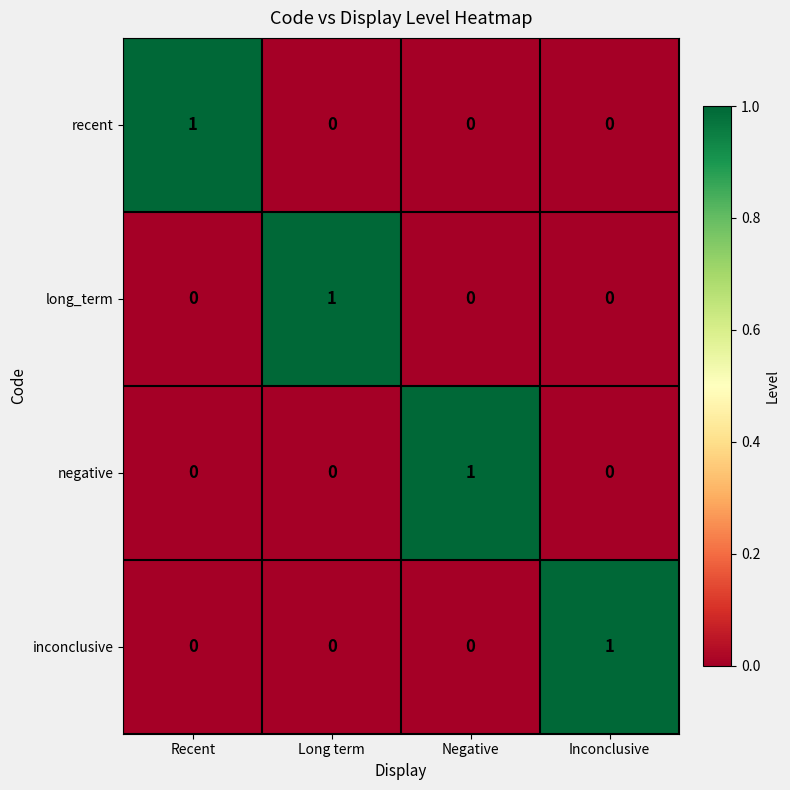

At how many categories does at least one series exceed 0?

4